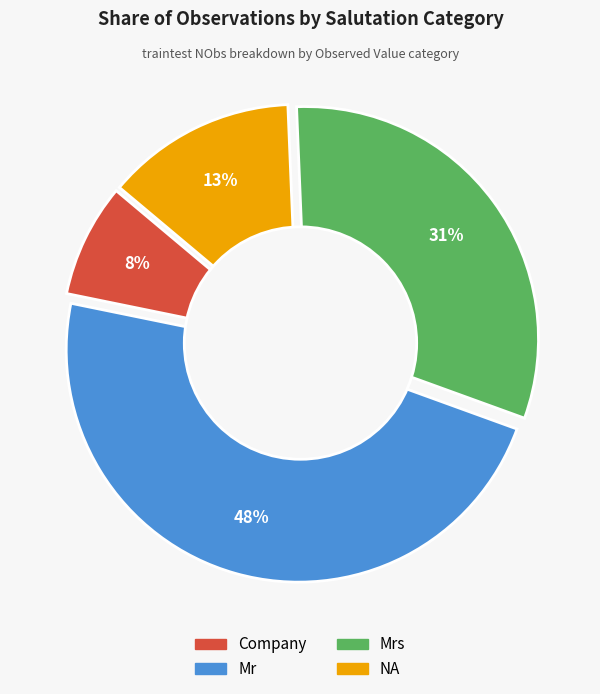

What is the ratio of the value at Mrs to the value at Mr?

0.7